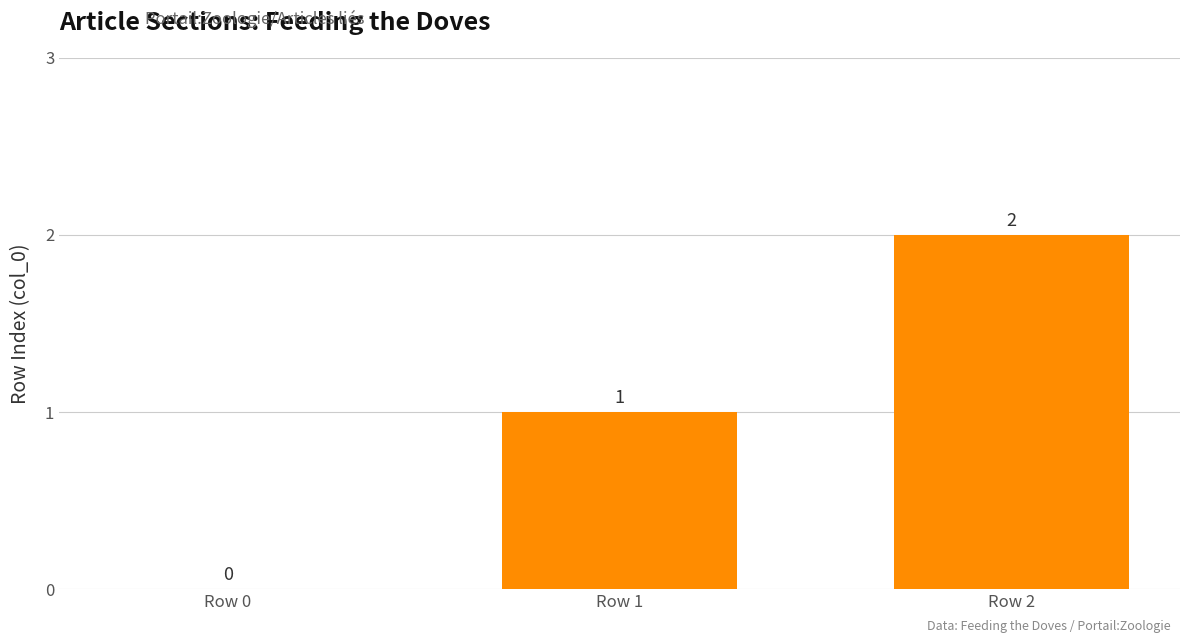

Read the value at Row 1.

1